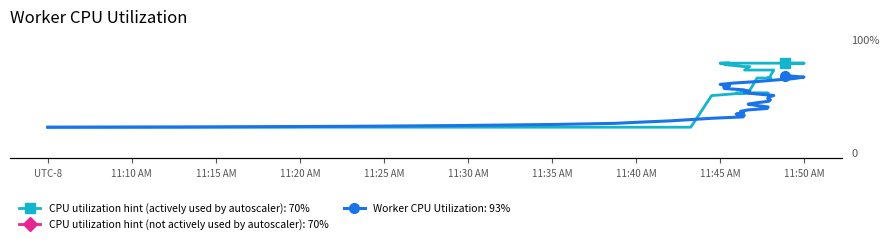

What is the total value across all series at 0.23364?

31.7